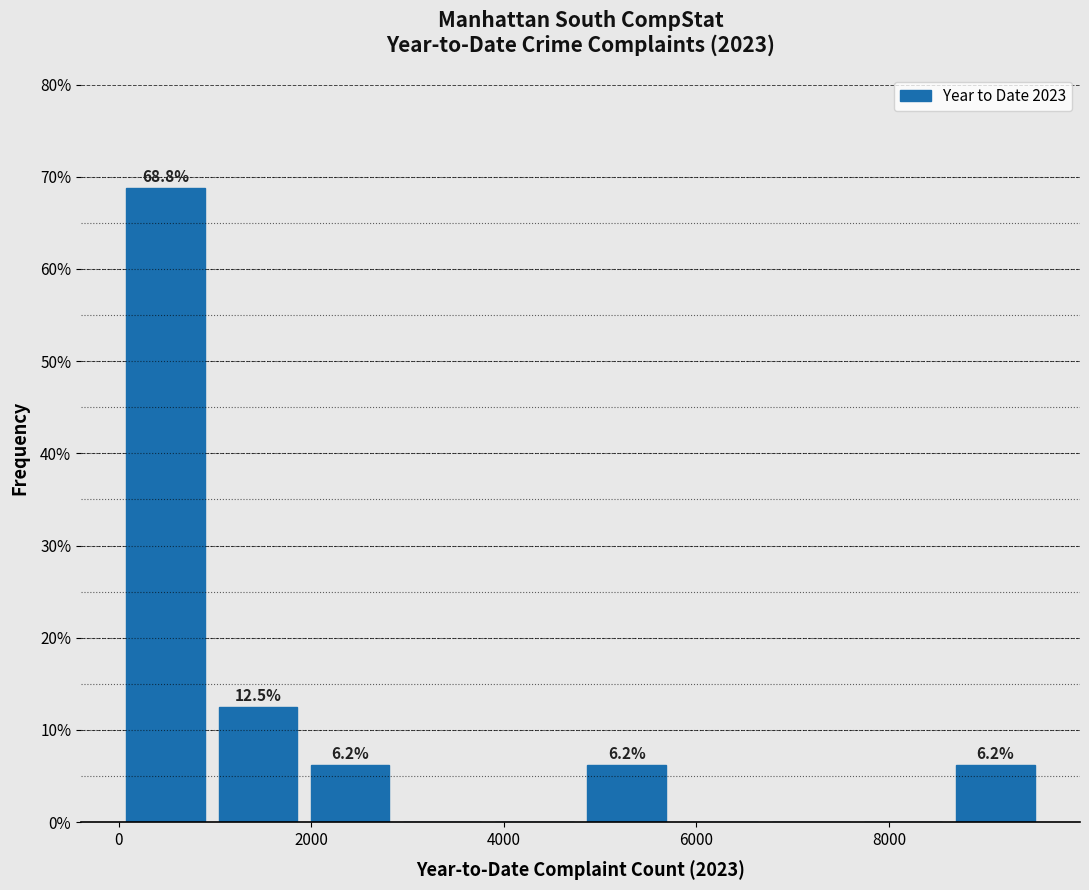

Which range on the x-axis has the tallest bar?

0 to 1000